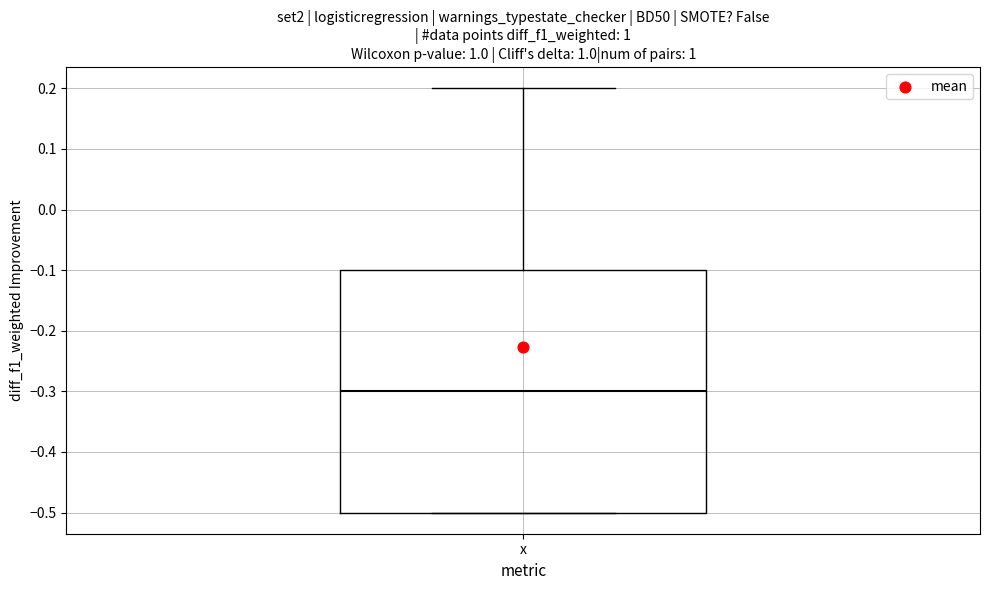

Where is the lower edge of the box for x on the y-axis? The values are not printed on the chart, so give them approximately, as read against the axis.

-0.5